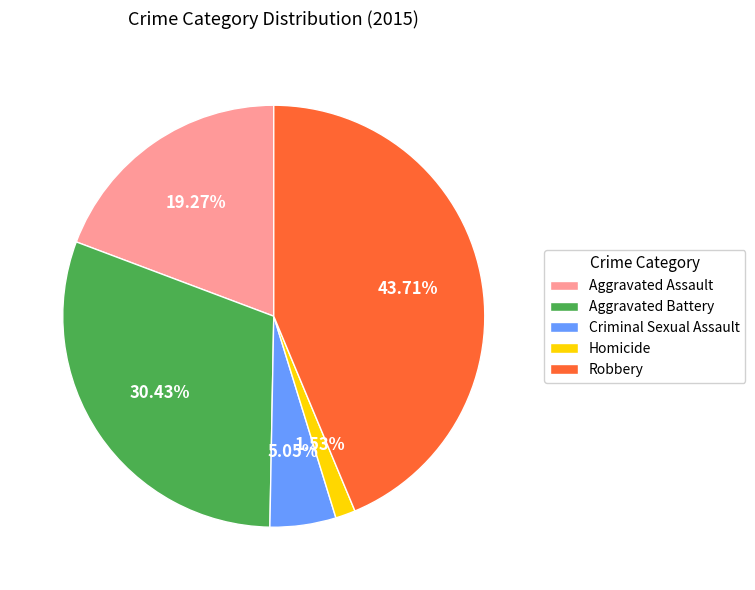

Rank the categories by value from lowest to highest.

Homicide, Criminal Sexual Assault, Aggravated Assault, Aggravated Battery, Robbery